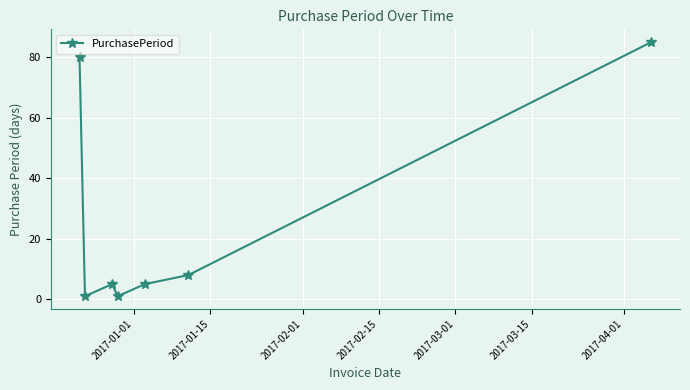

What is the greatest value displayed?

85